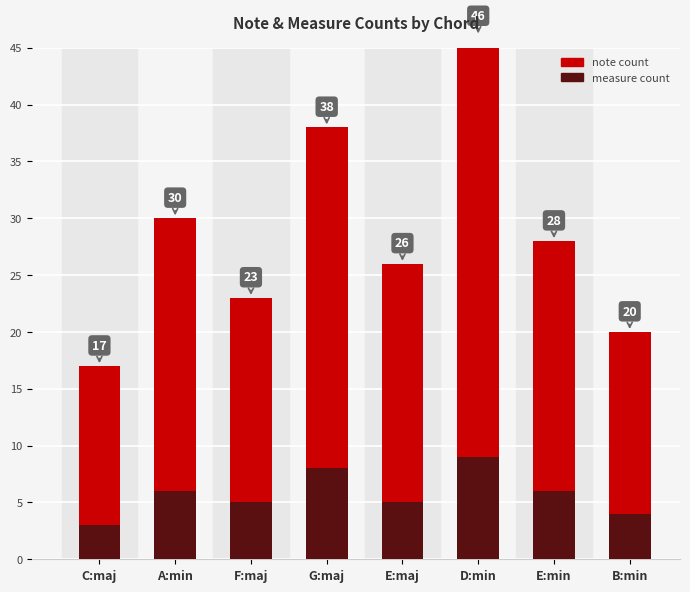

What are all the series names shown in the legend?

measure count, note count